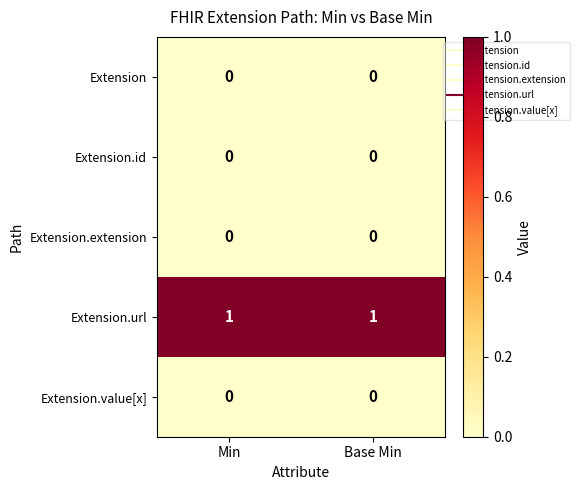

Is it true that Extension.url equals 1 at Min?

True